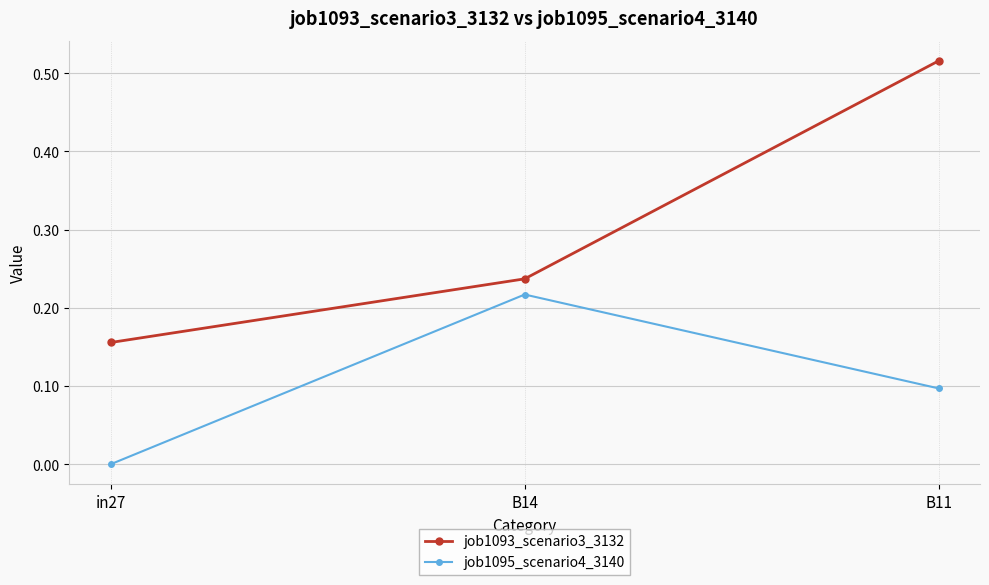

What position from the left is in27?

1